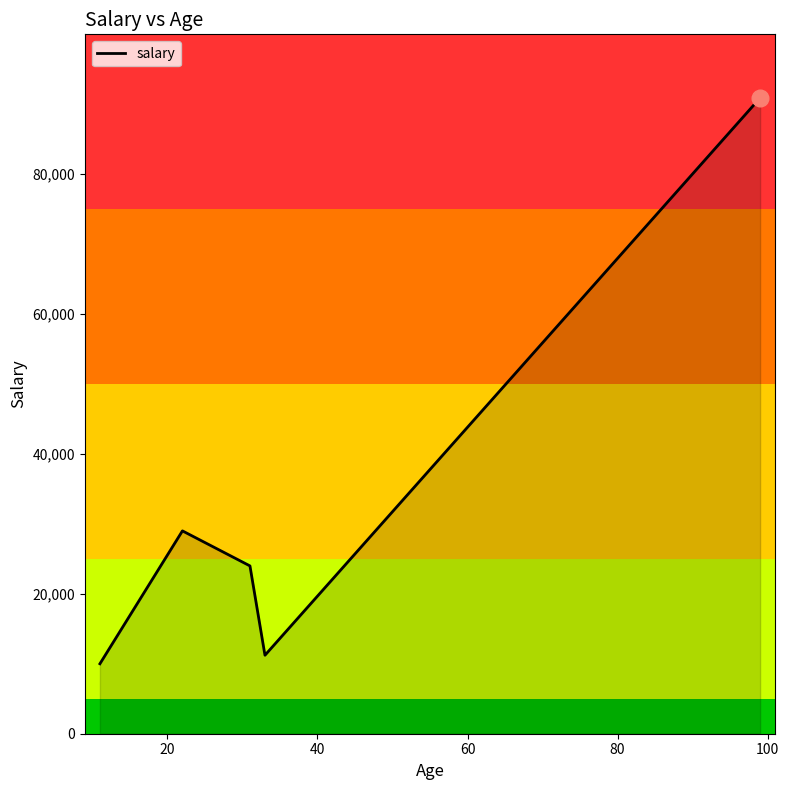

How many interior local peaks (higher than both neighbors) does the data have?

1